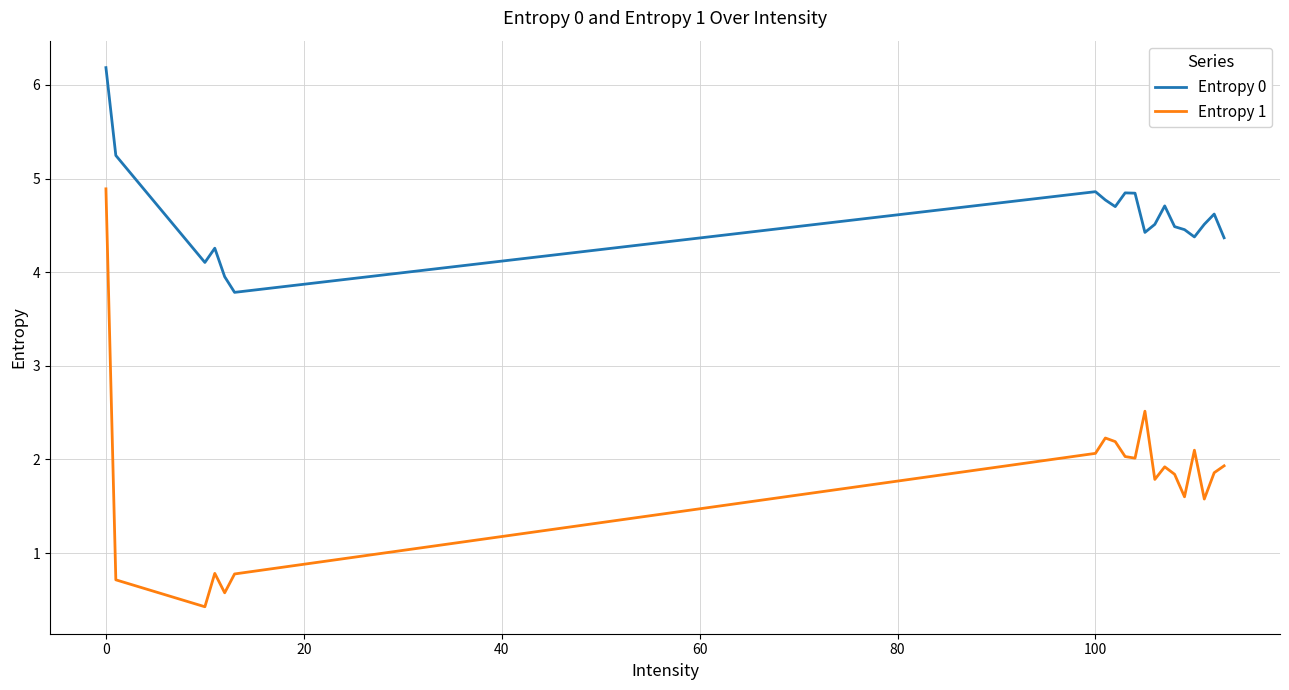

At how many categories does at least one series exceed 2?

20